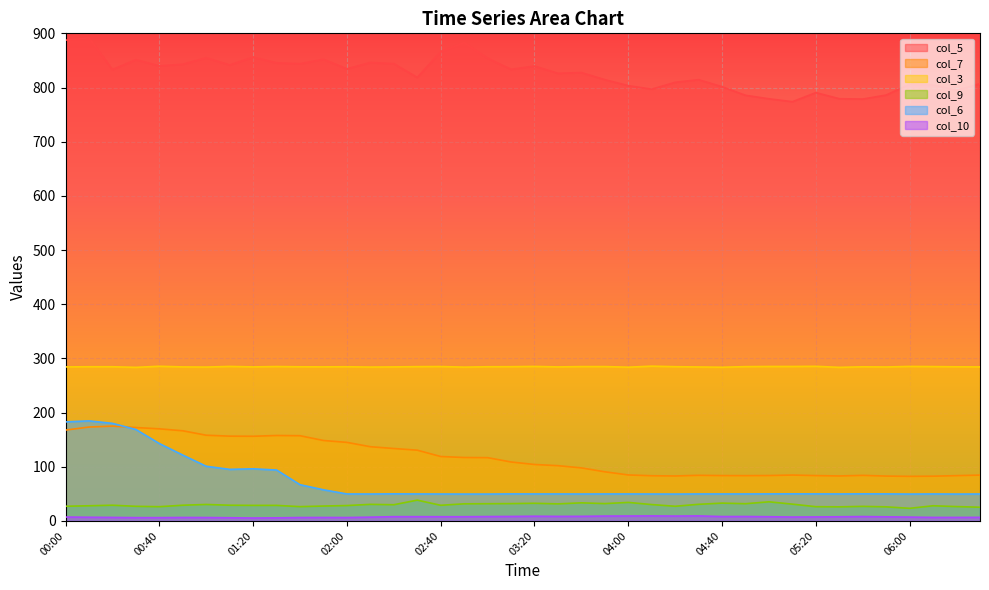

What is the label of the 20th point from the left?

03:10